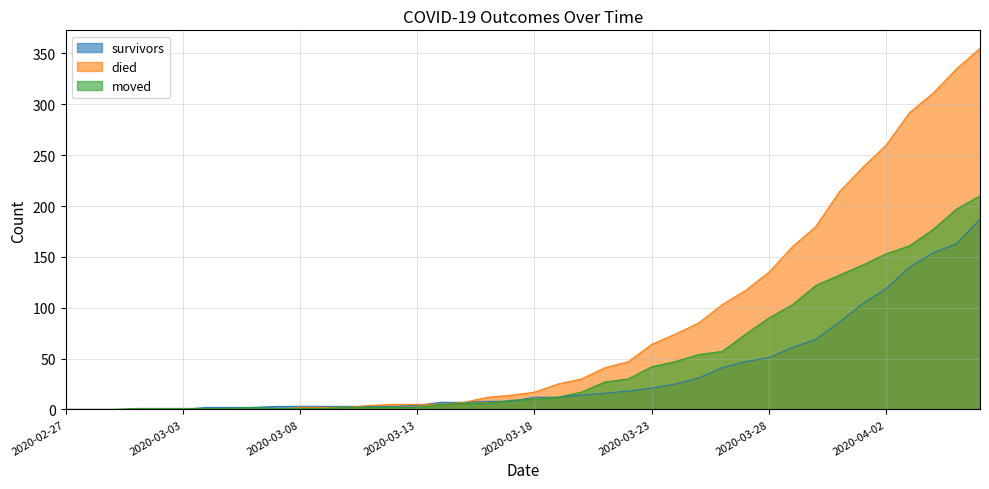

What is the label of the 25th point from the right?

2020-03-13